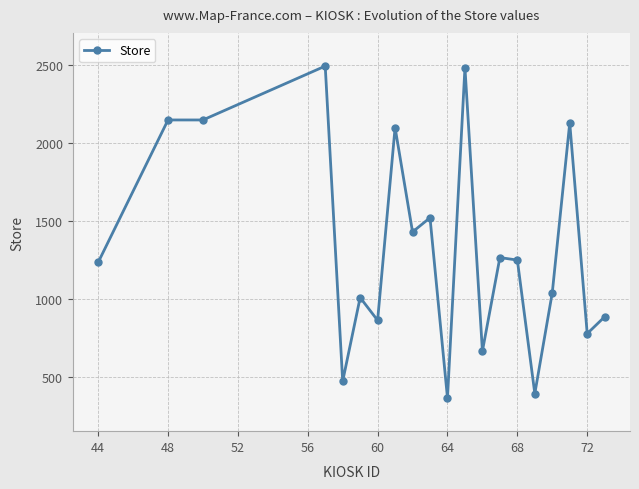

What is the value of the 4th point from the left?

2490